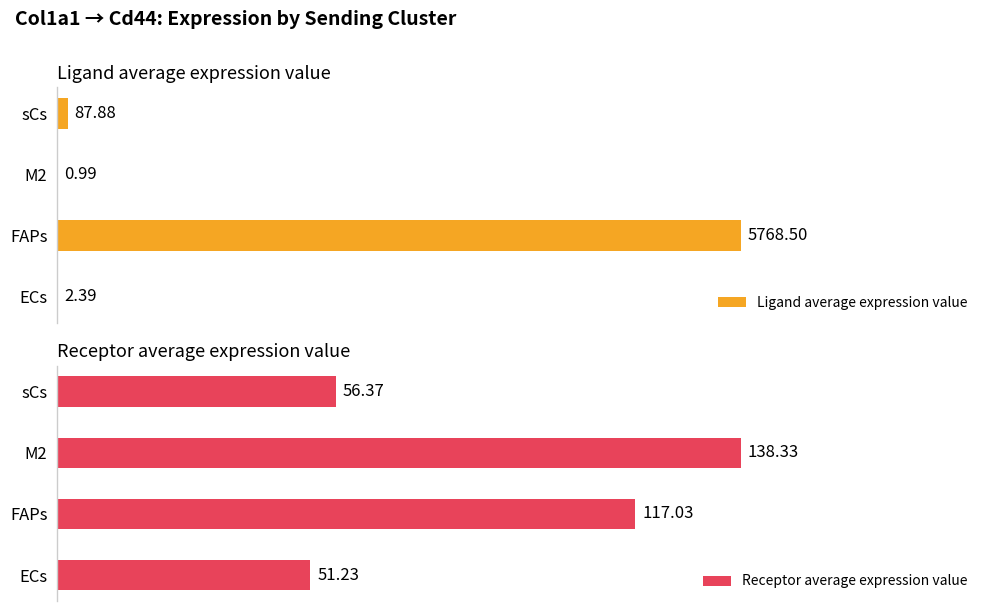

Rank the categories by Receptor average expression value value from lowest to highest.

ECs, sCs, FAPs, M2